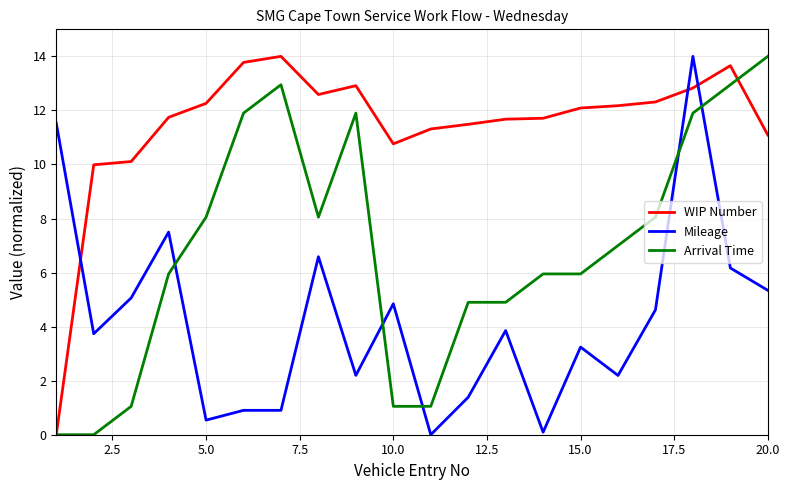

Which series has the largest total across all categories?

WIP Number